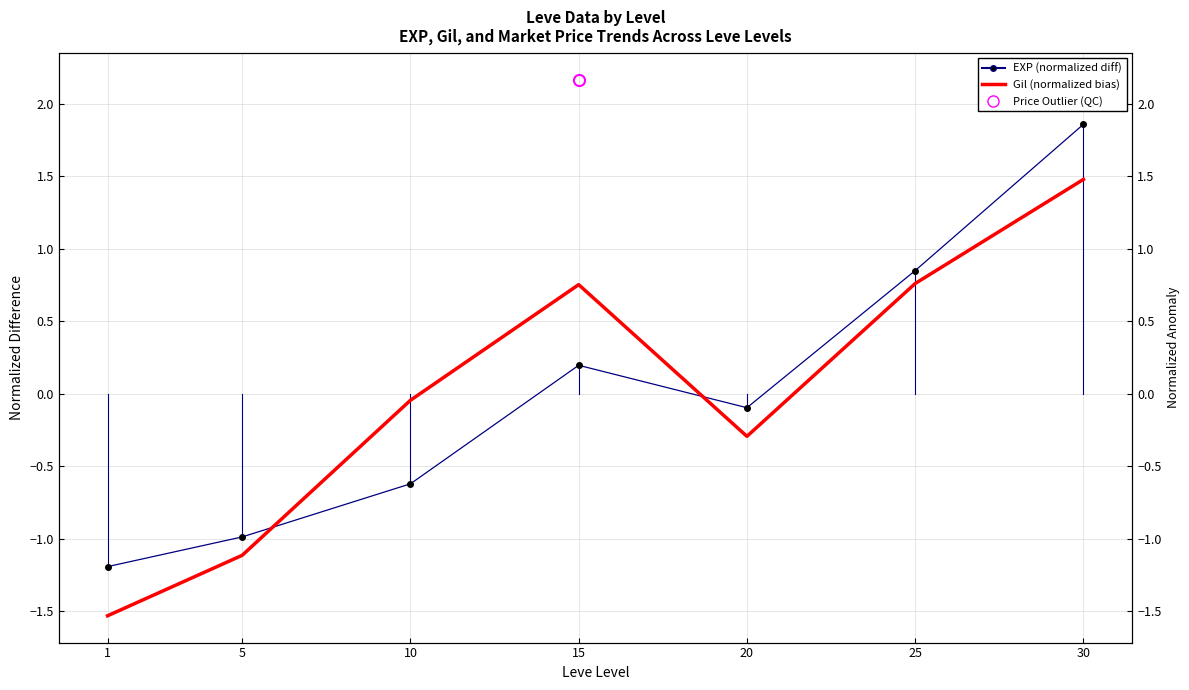

What is the minimum value for Gil (normalized bias)?

-1.5